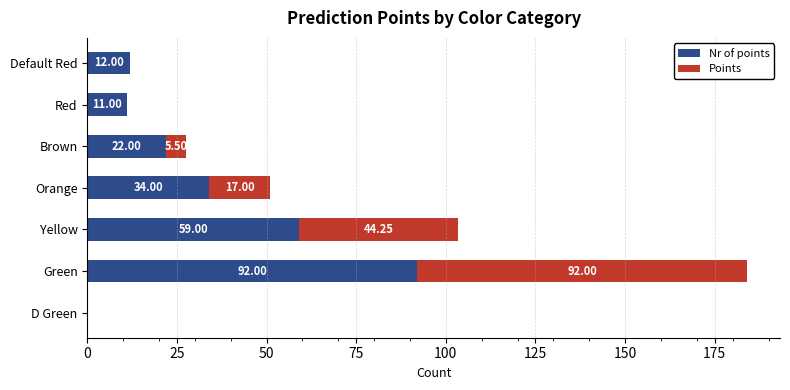

Where is Nr of points nearest to the value 46?

Orange